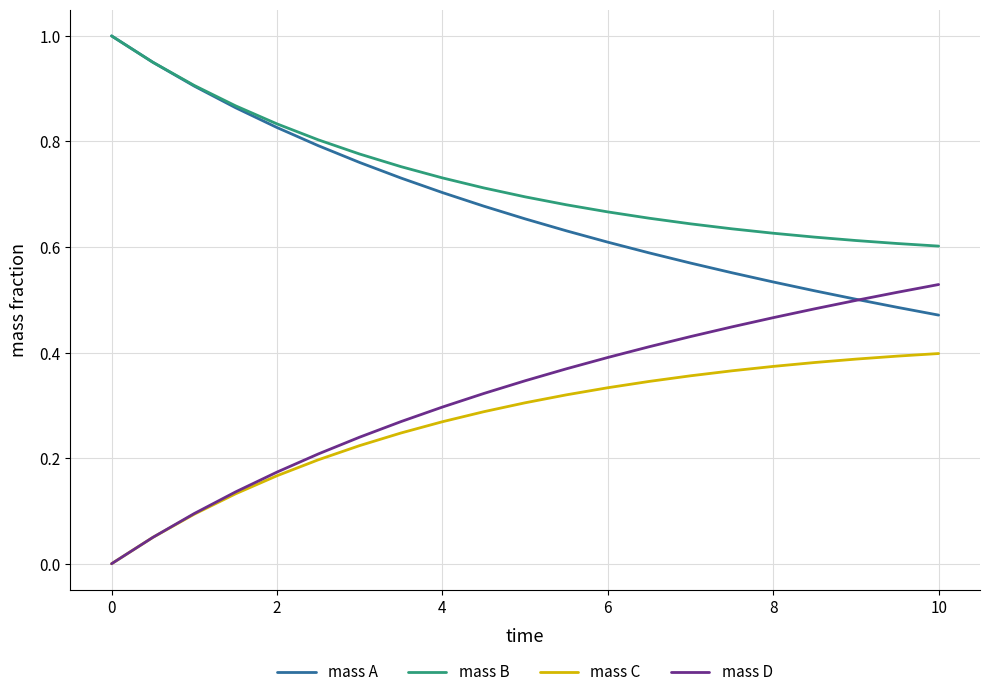

At how many categories does at least one series exceed 0?

21